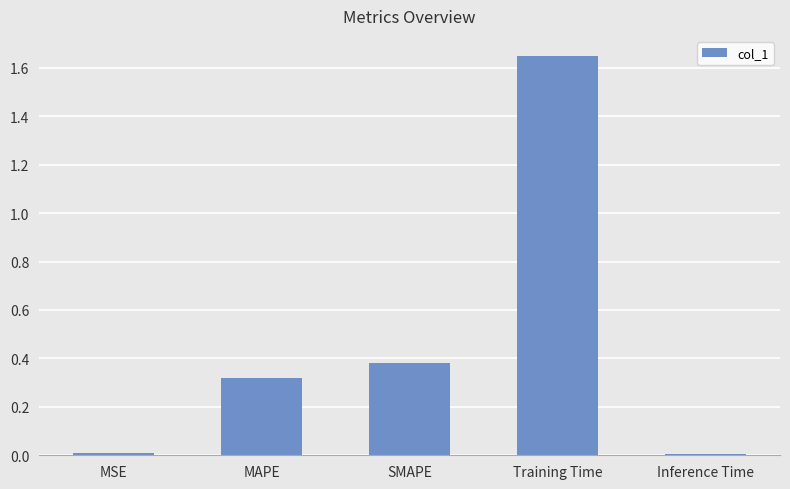

Count the number of categories in the chart.

5